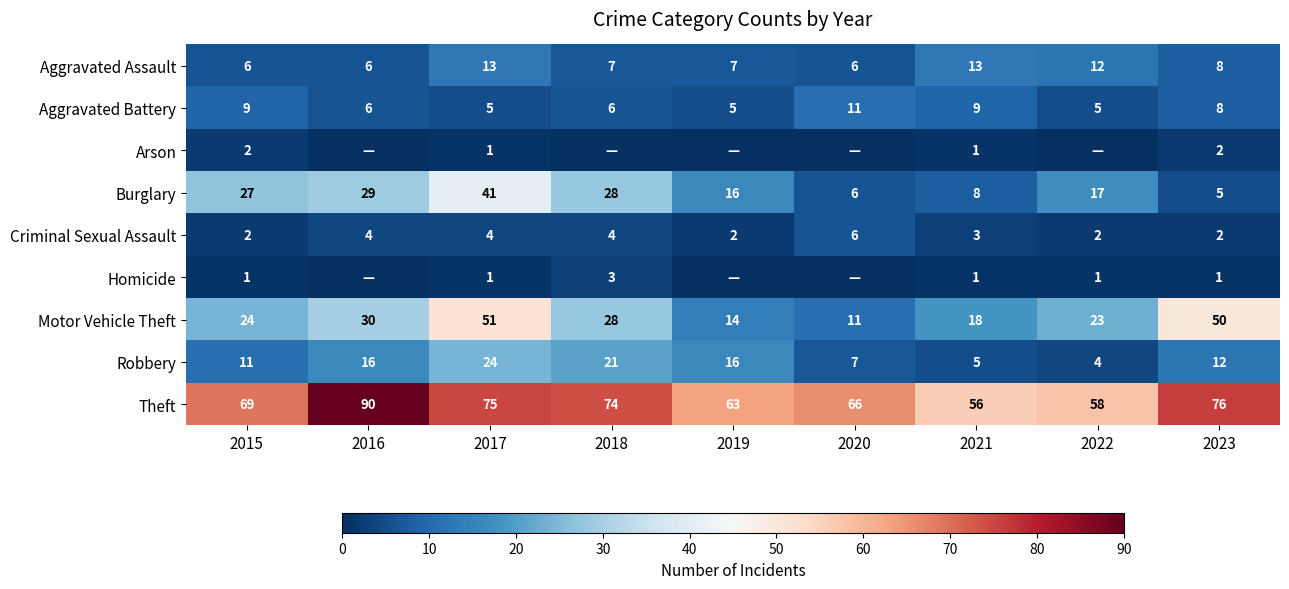

How many Aggravated Battery values are between 5 and 9?

8